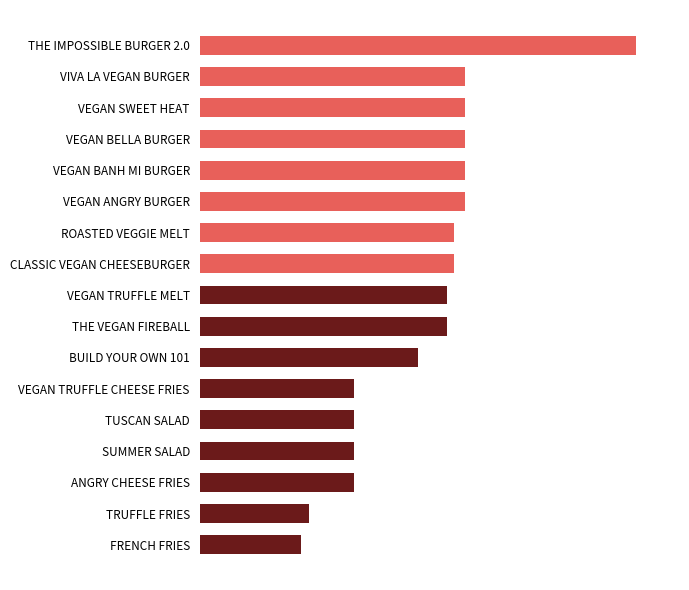

How many categories are shown in the chart?

17